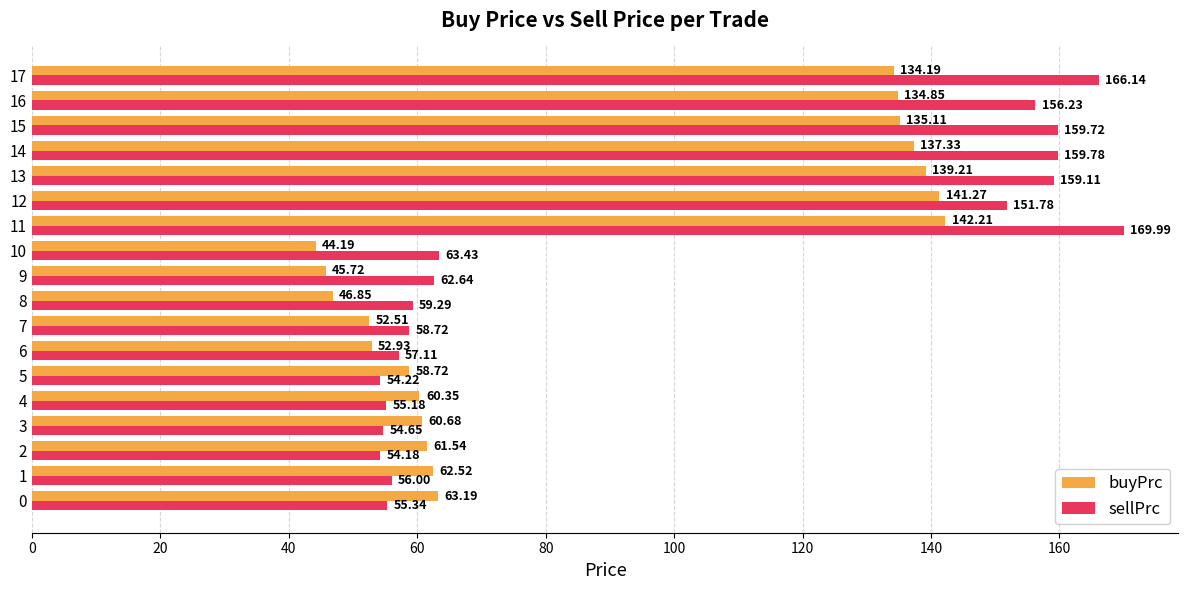

Rank the series by their average value, from highest to lowest.

sellPrc, buyPrc